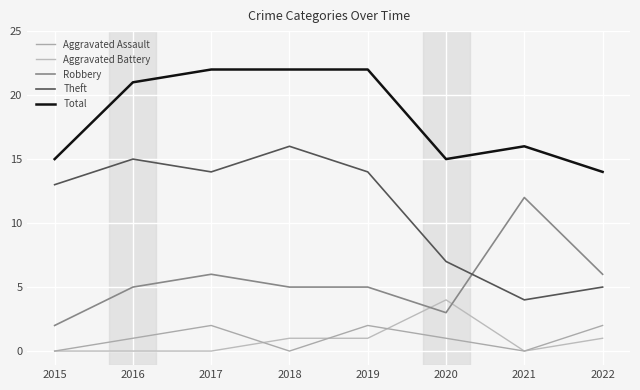

Is this an area chart (filled region under the line)?

No